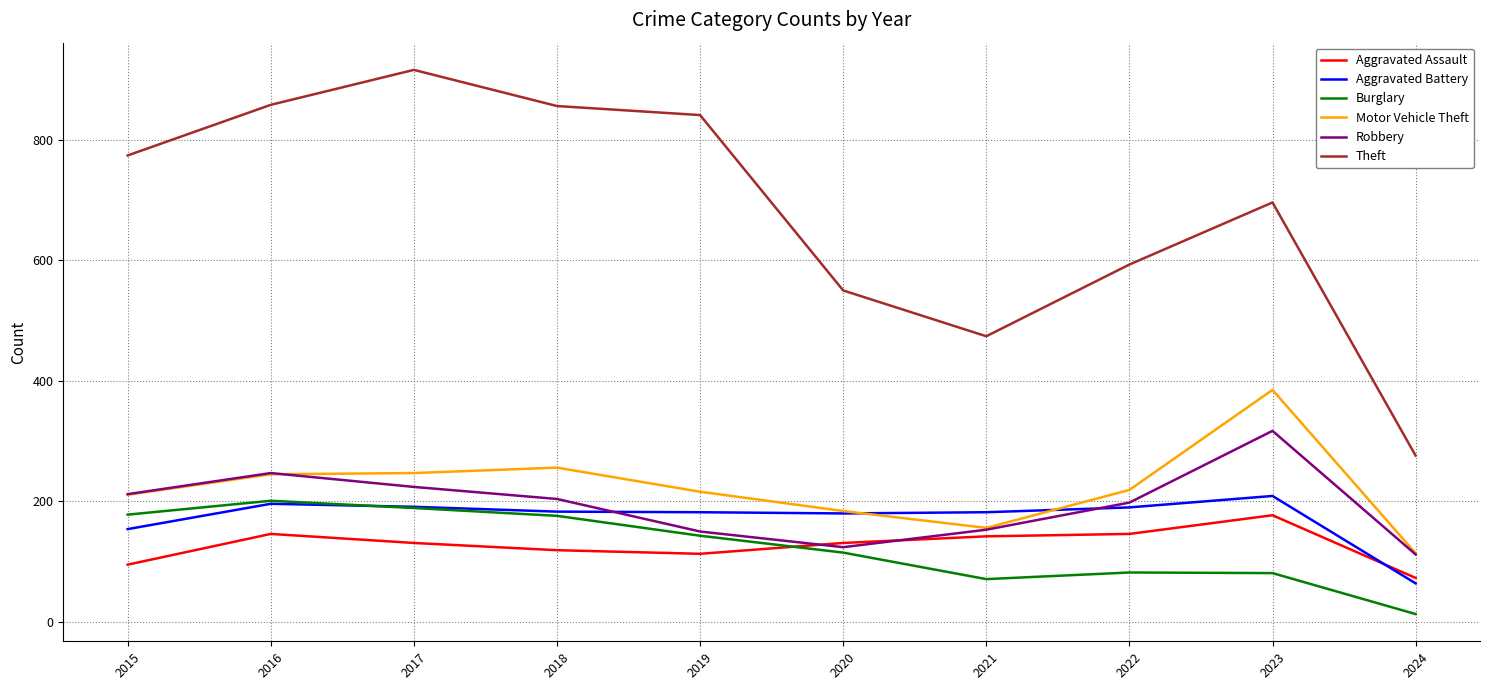

At which category does Burglary reach its first local valley?

2021